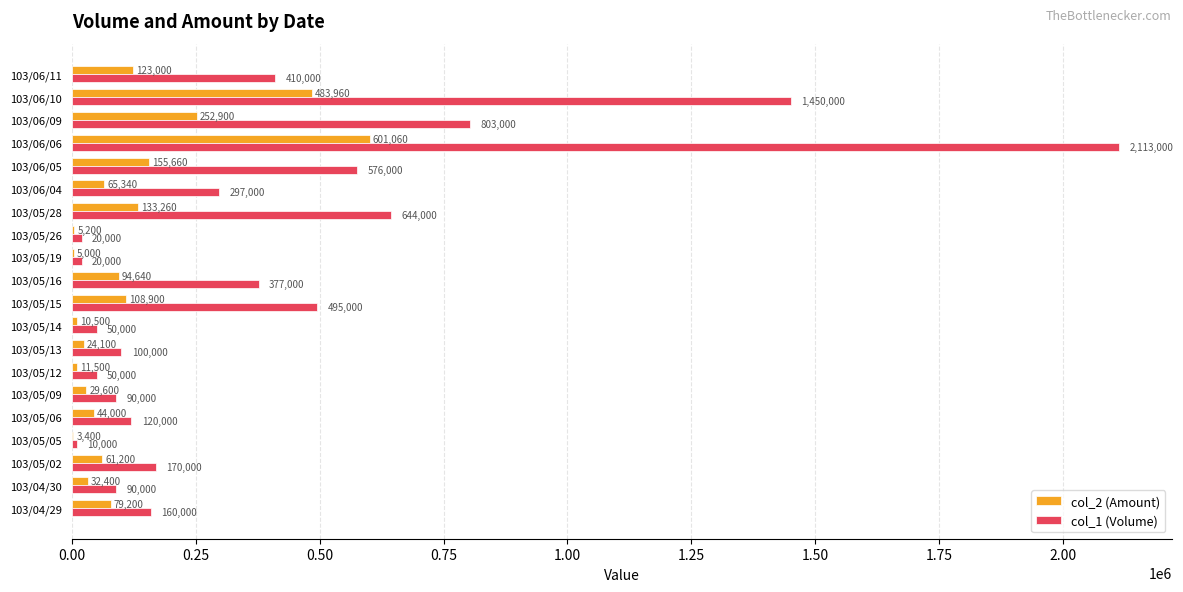

At which category is the sum across all series the highest?

103/06/06